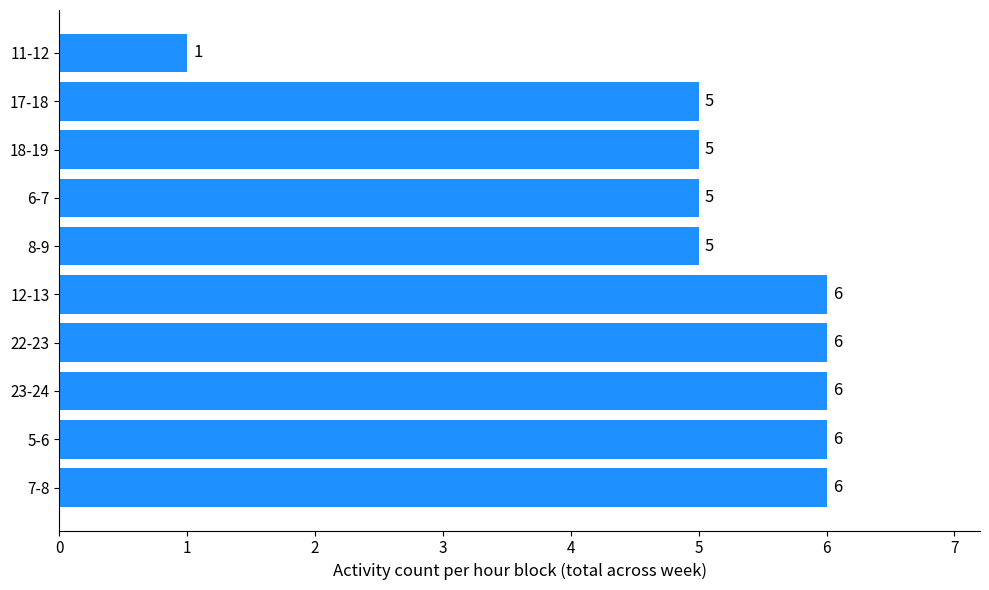

Which label corresponds to the smallest value in the chart?

11-12